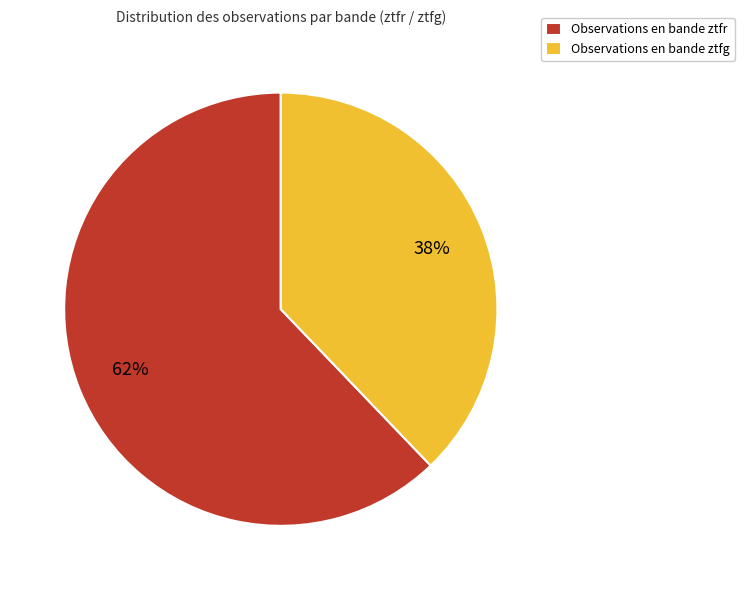

Do Observations en bande ztfg and Observations en bande ztfr together represent more than half of the pie?

Yes